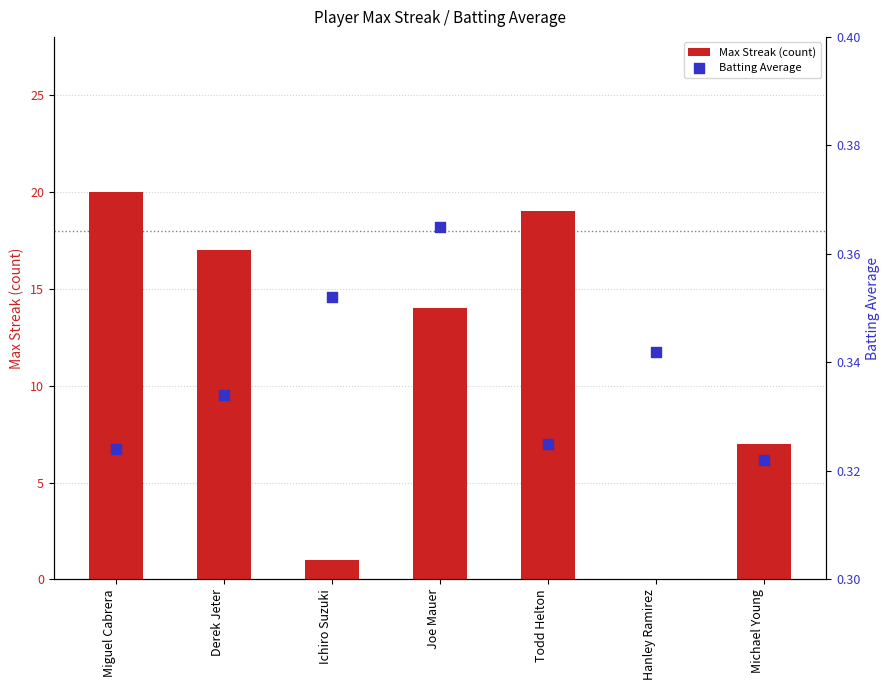

What are all the series names shown in the legend?

Max Streak (count), Batting Average